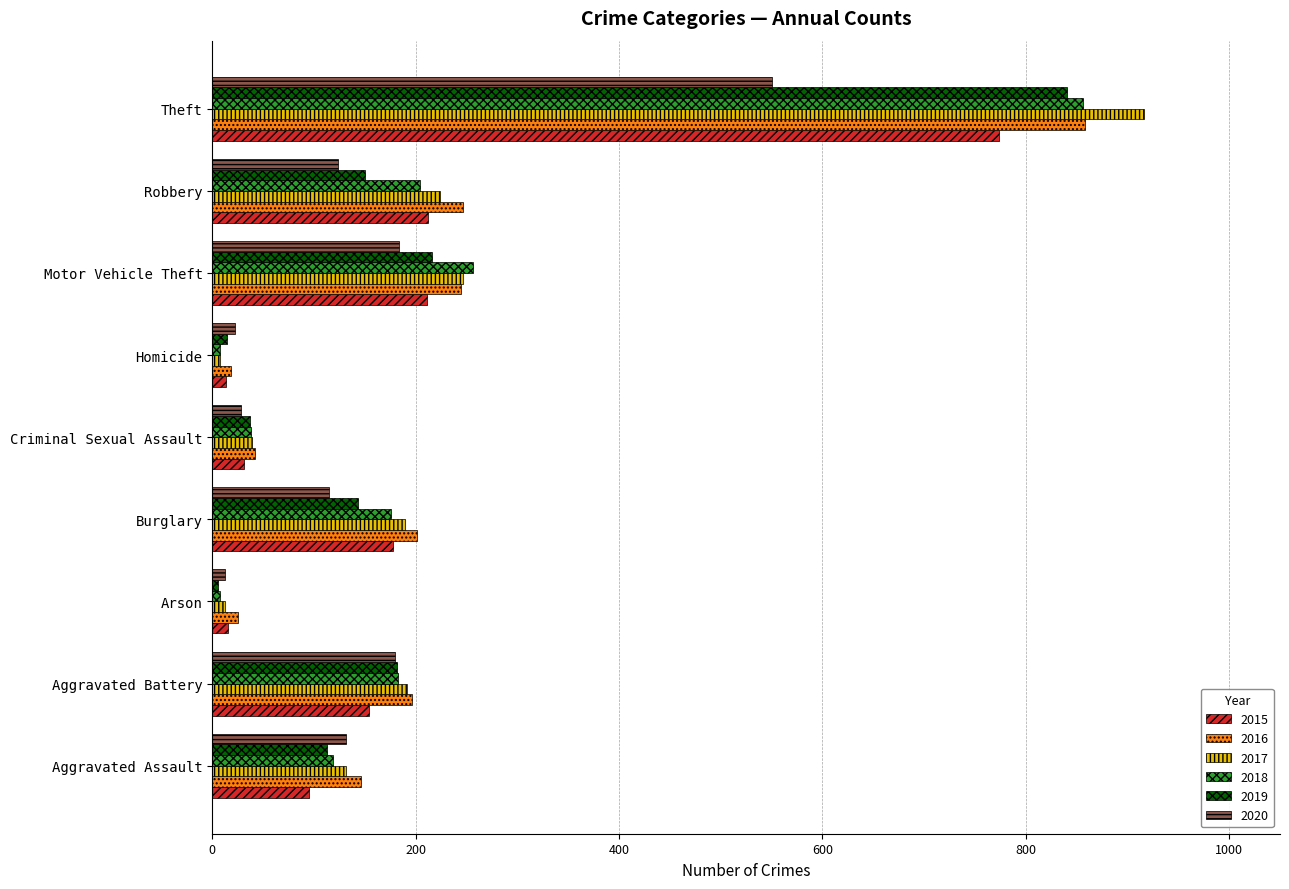

Which series has the largest range (max minus min)?

2017